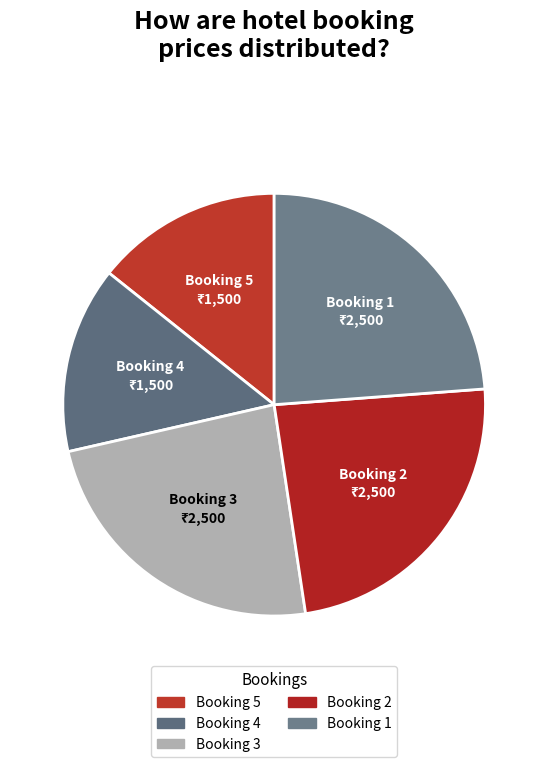

Is Booking 4 the majority of the pie?

No